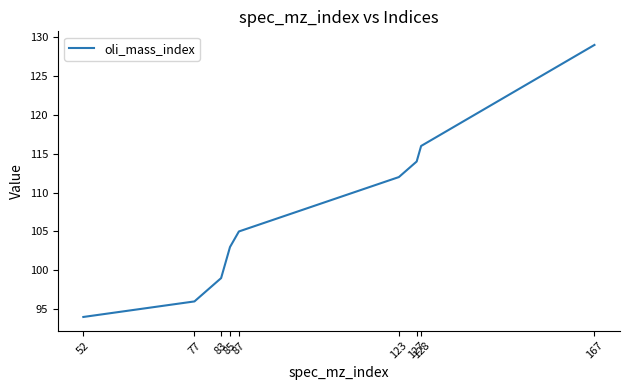

What is the smallest value displayed?

94